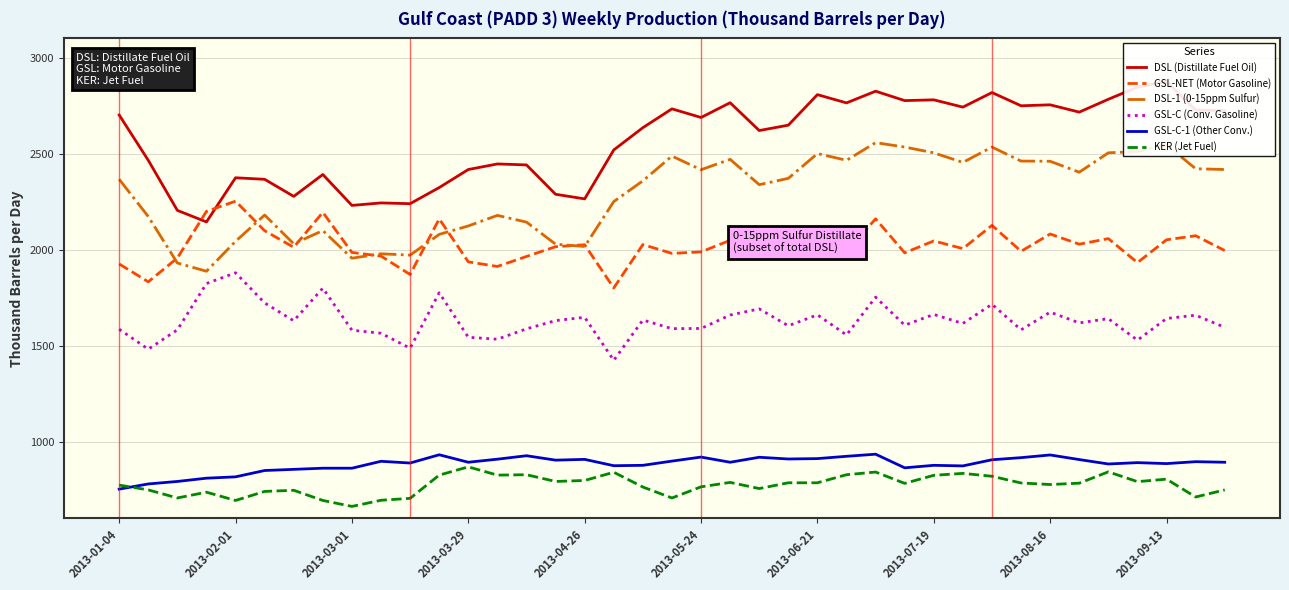

At which label does GSL-NET (Motor Gasoline) reach its peak?

2013-02-01